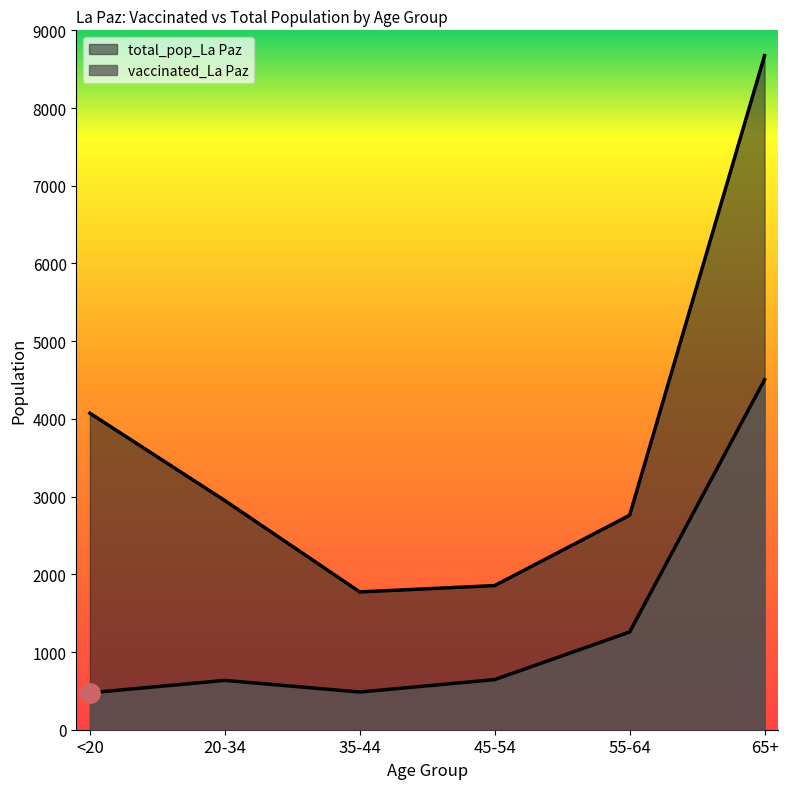

What is the label of the 3rd point from the left?

35-44